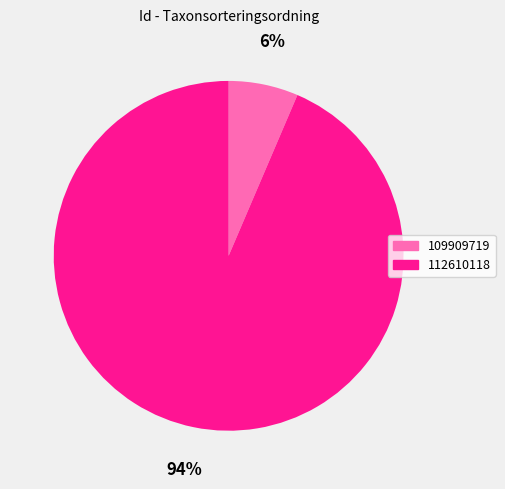

Rank the categories by value from lowest to highest.

109909719, 112610118